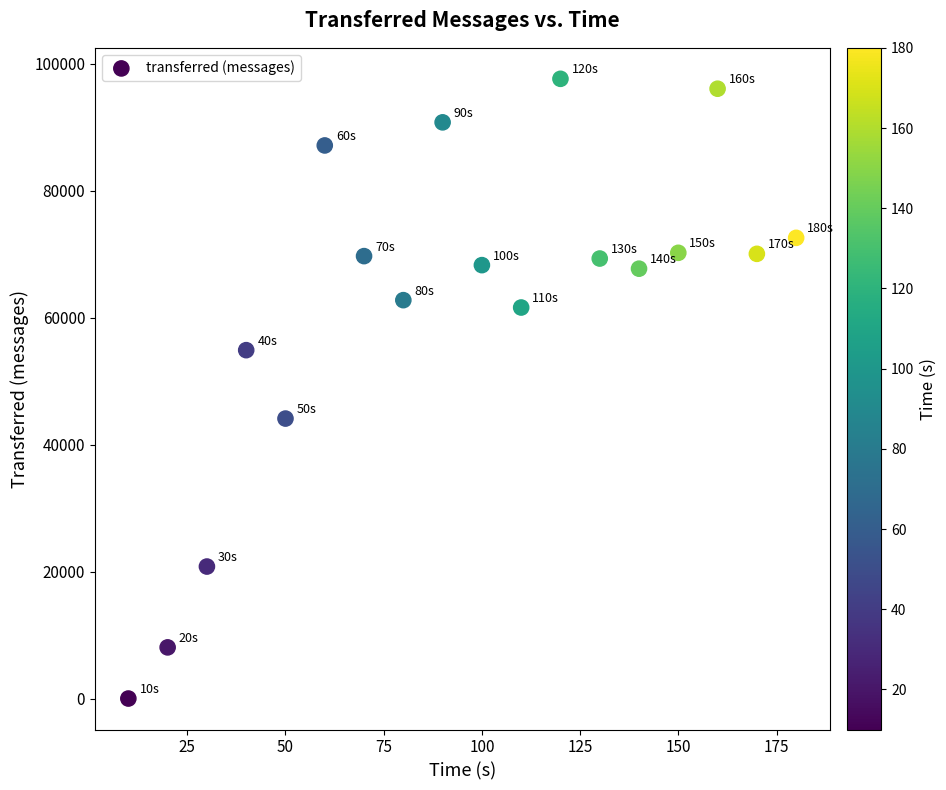

What Y value in the scatter plot is closest to 48830?

44120